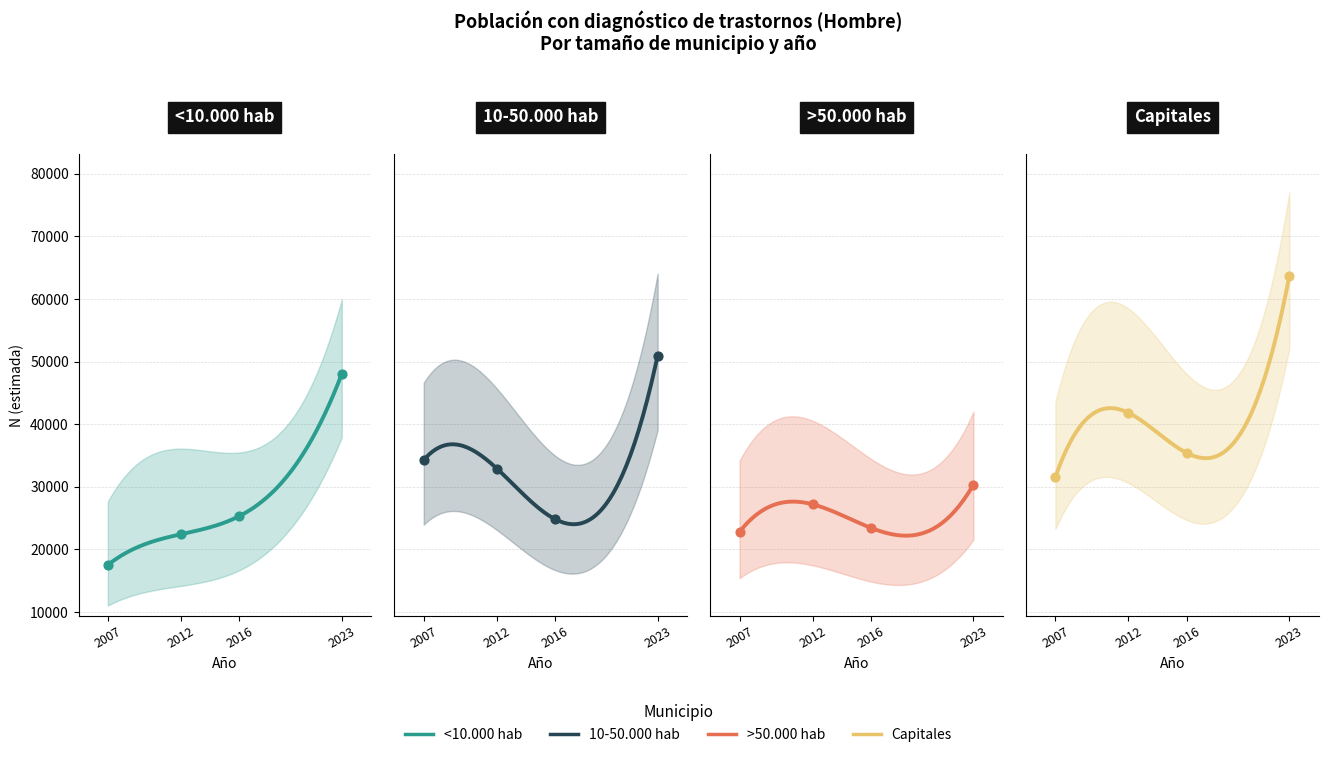

At how many categories does at least one series exceed 22932?

4